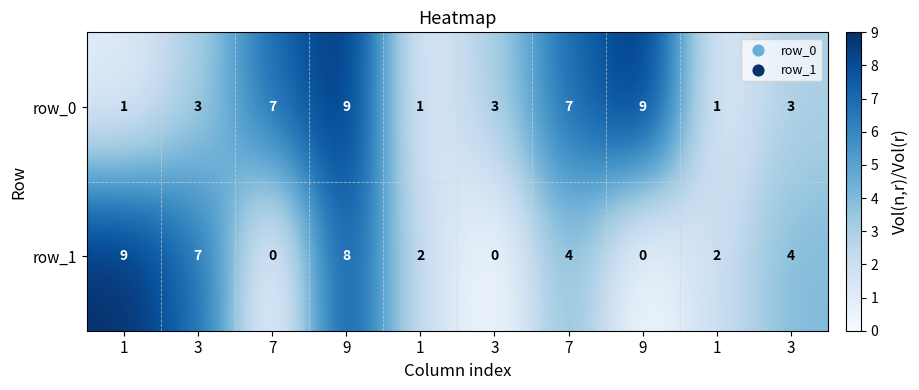

Count the number of categories in the chart.

10